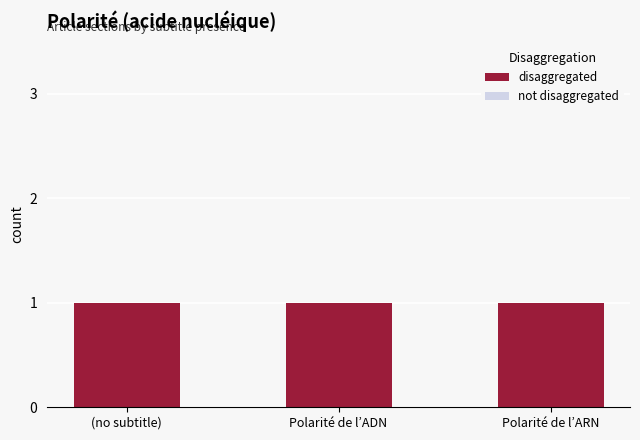

What position from the left is Polarité de l’ADN?

2